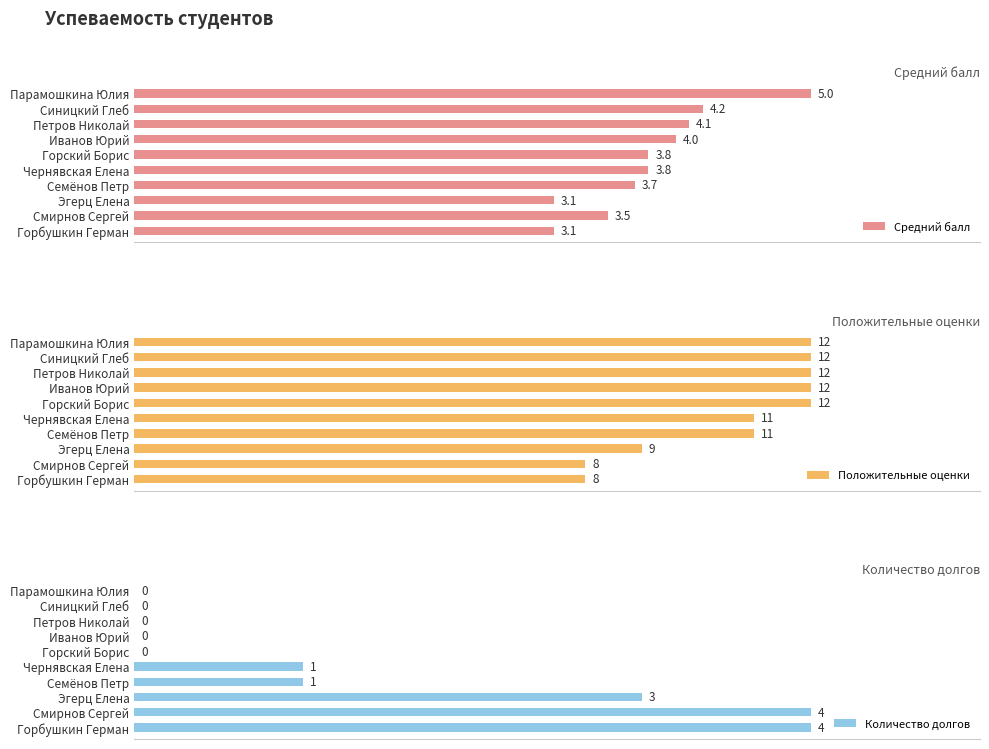

List the series in order of their overall mean, highest first.

Положительные оценки, Средний балл, Количество долгов